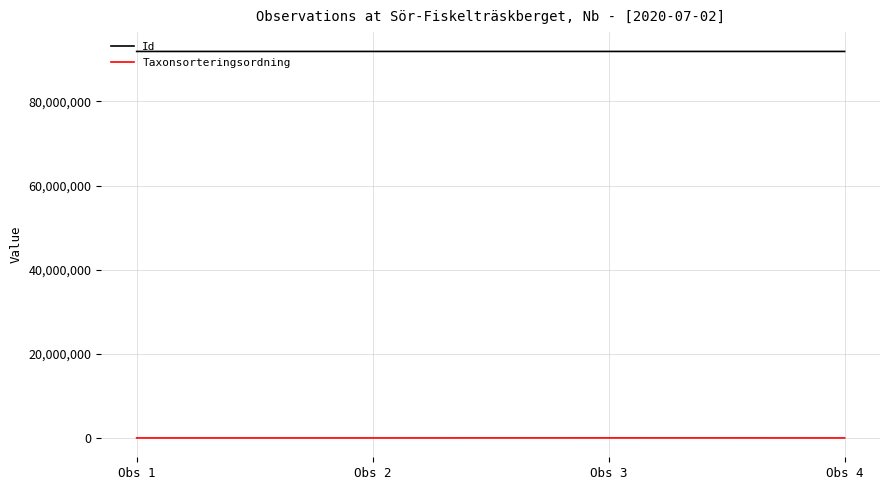

True or false: Id and Taxonsorteringsordning intersect in this chart.

False